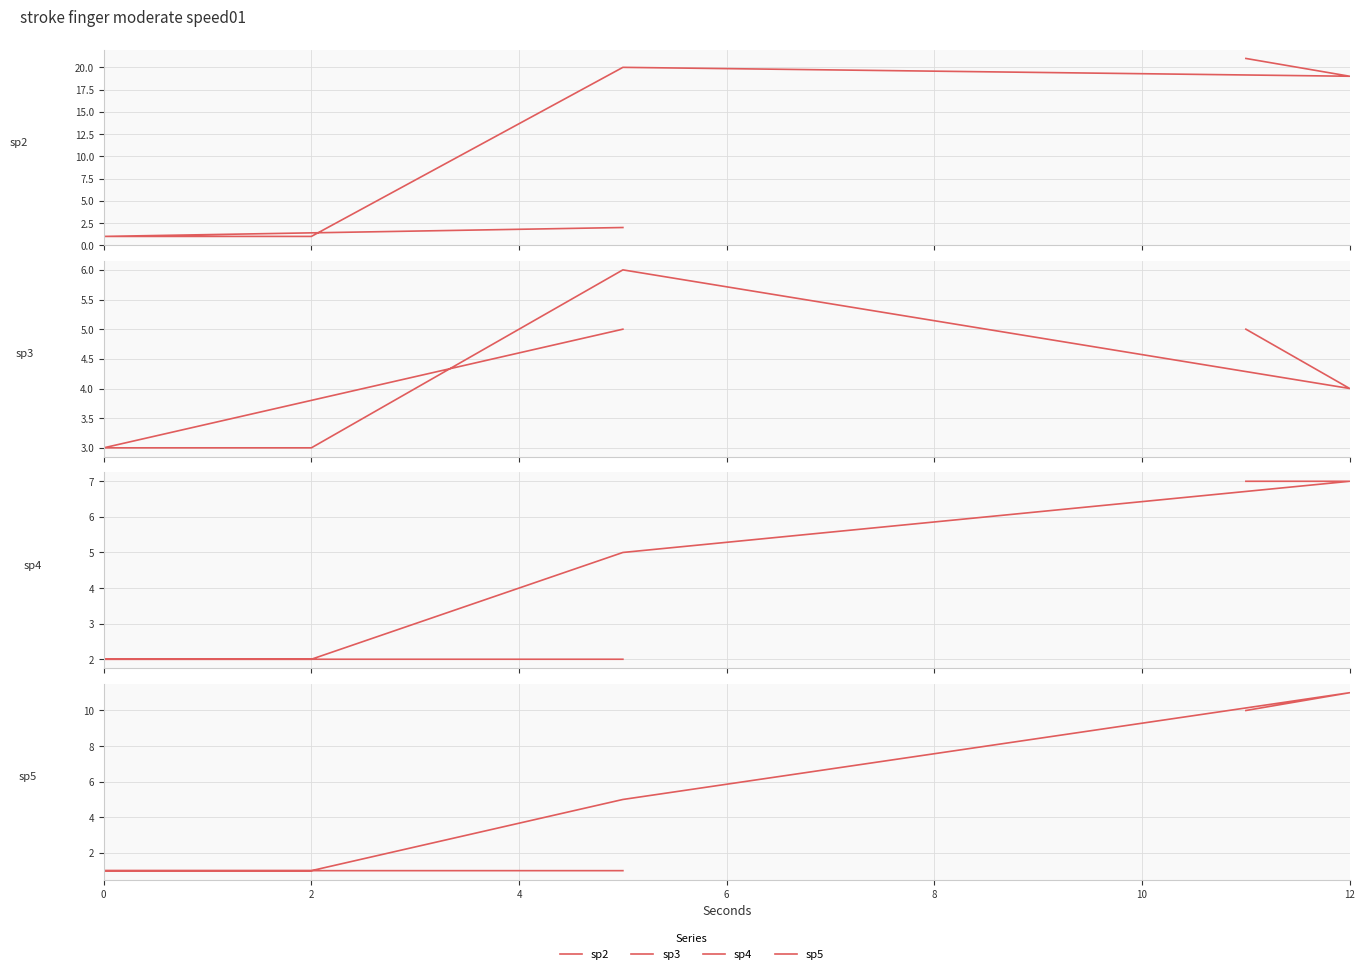

True or false: sp3 and sp2 intersect in this chart.

True